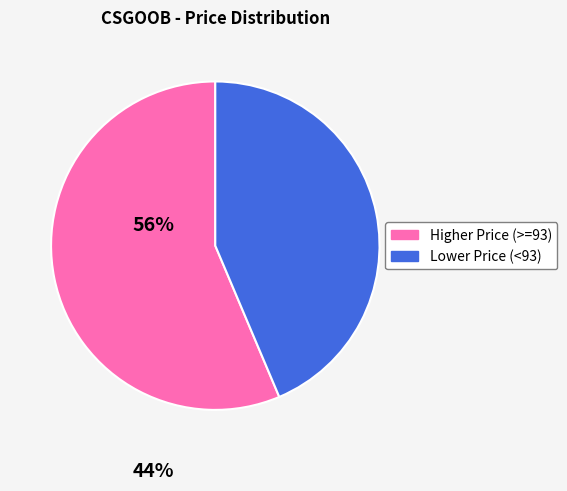

Is there a majority slice in this chart?

Yes